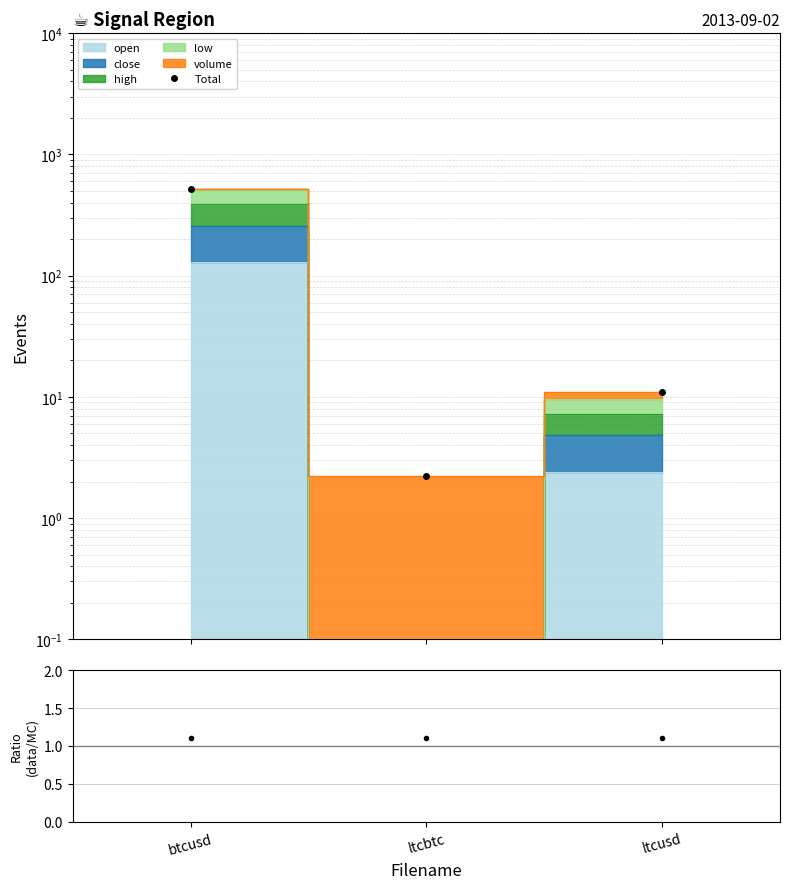

What position from the left is btcusd?

1